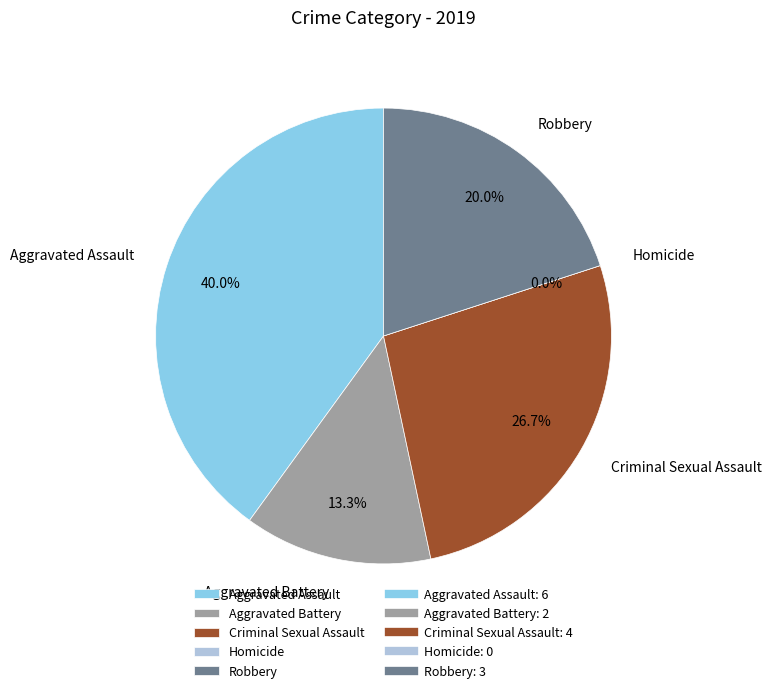

What percentage is NOT represented by Homicide?

100.0%